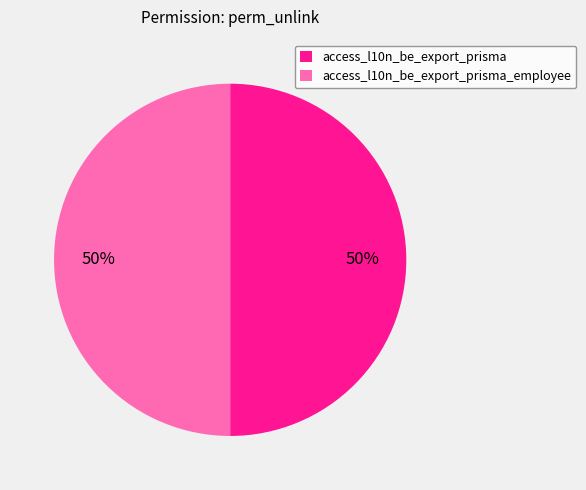

The access_l10n_be_export_prisma slice represents 50% of the pie. True or false?

True